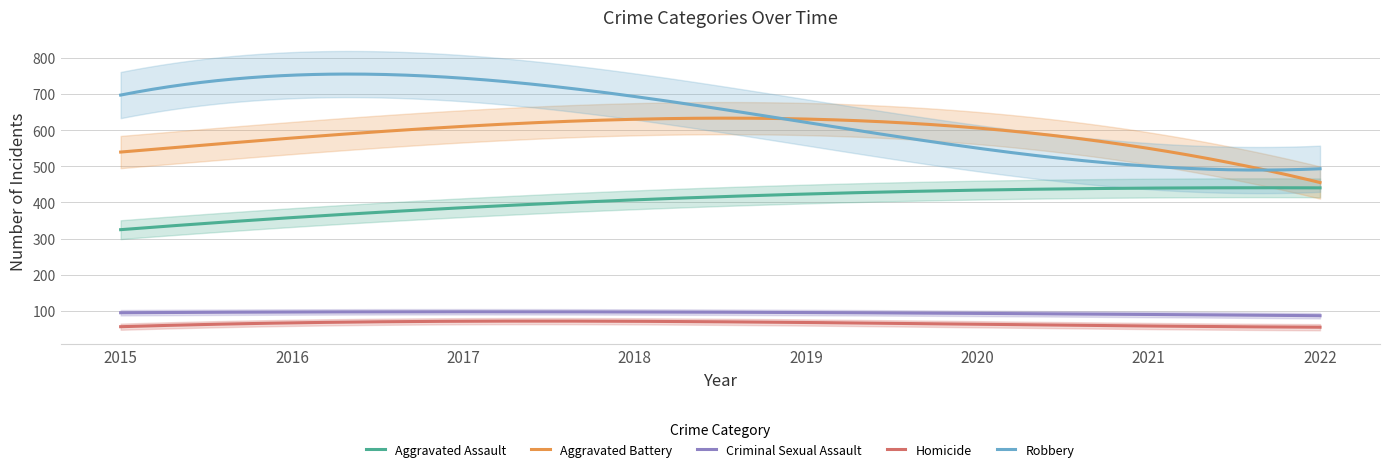

What is the highest value of the Aggravated Battery series?

633.2